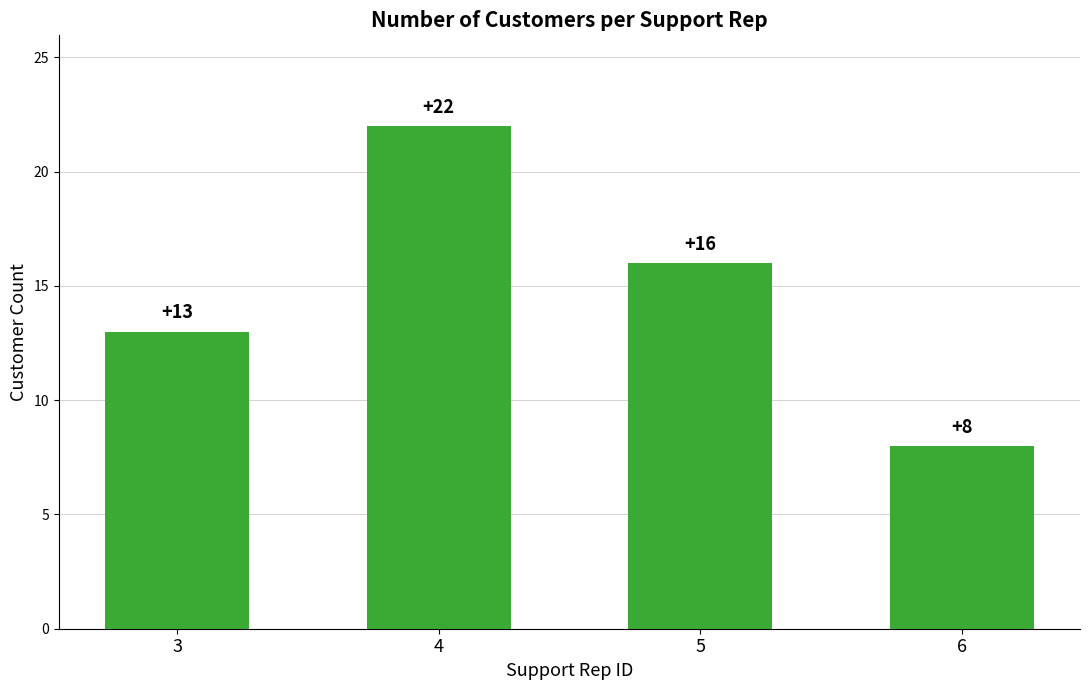

What is the sum of the values at 4 and 3?

35